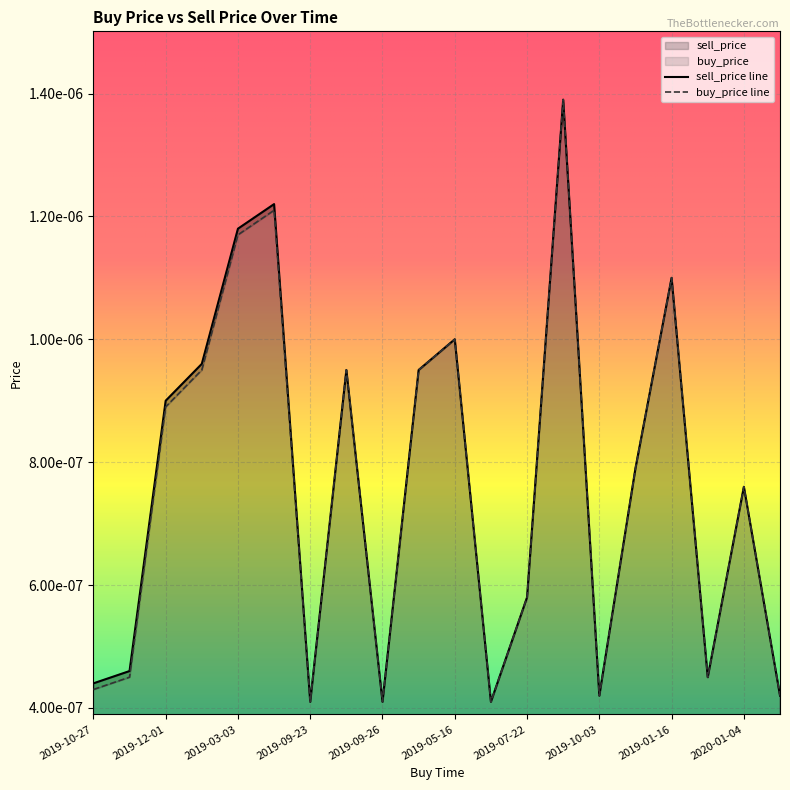

At how many categories does at least one series exceed 0?

20